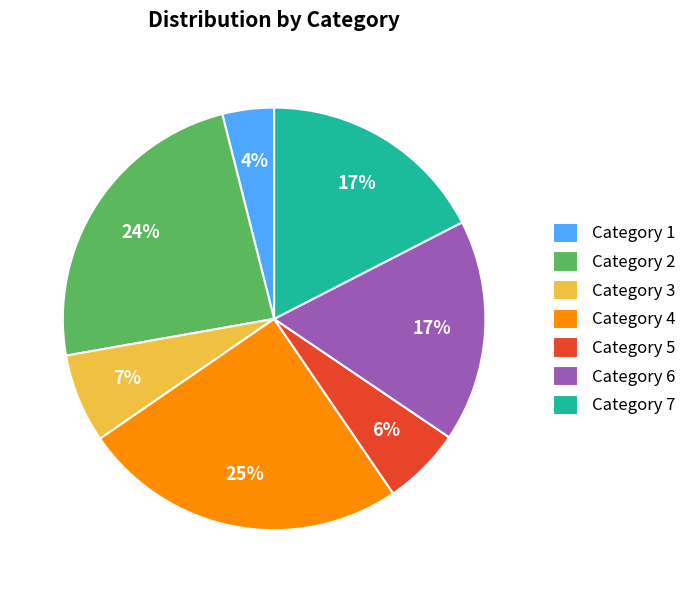

What is the ratio of the value at Category 3 to the value at Category 6?

0.4